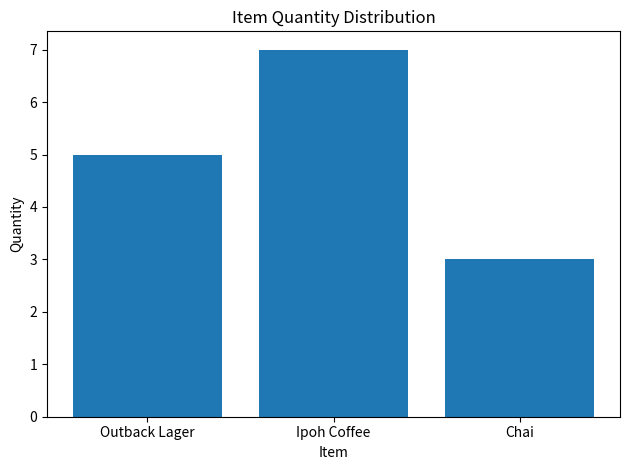

Between Outback Lager and Chai, which is larger?

Outback Lager